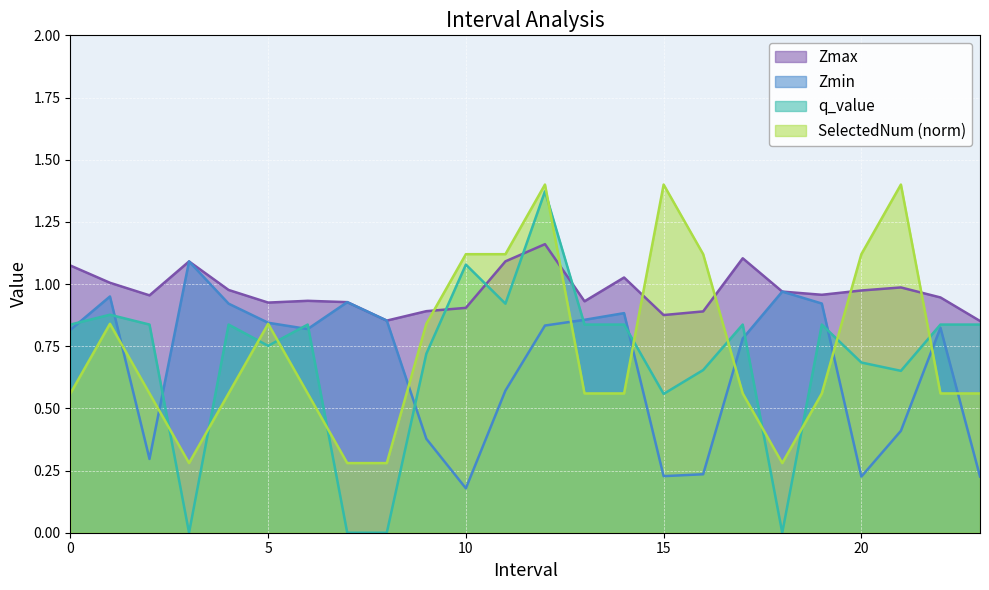

What is the label of the 23rd point from the right?

1.0